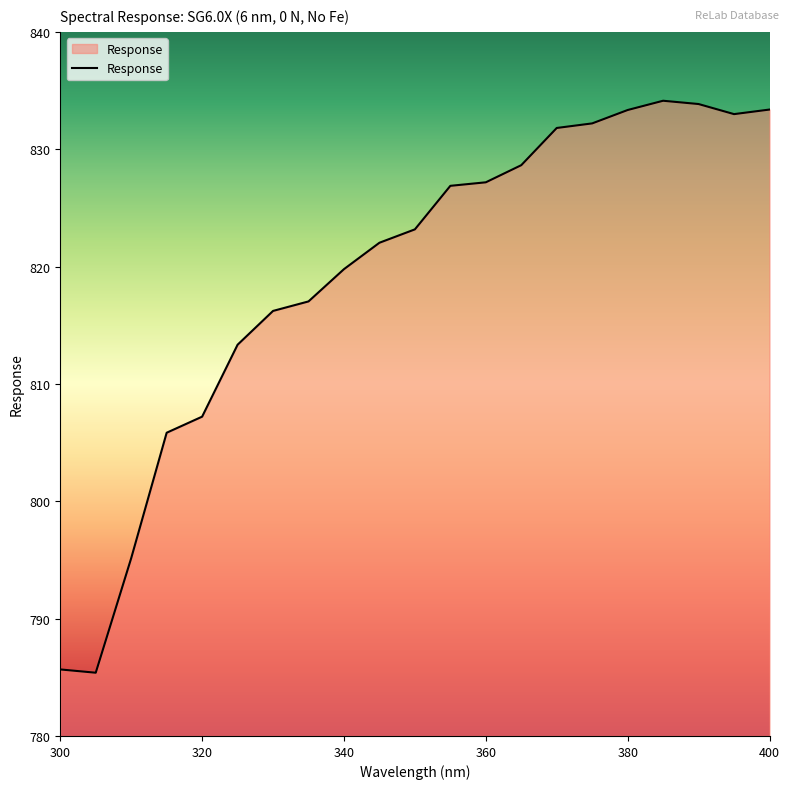

What is the greatest value displayed?

834.1